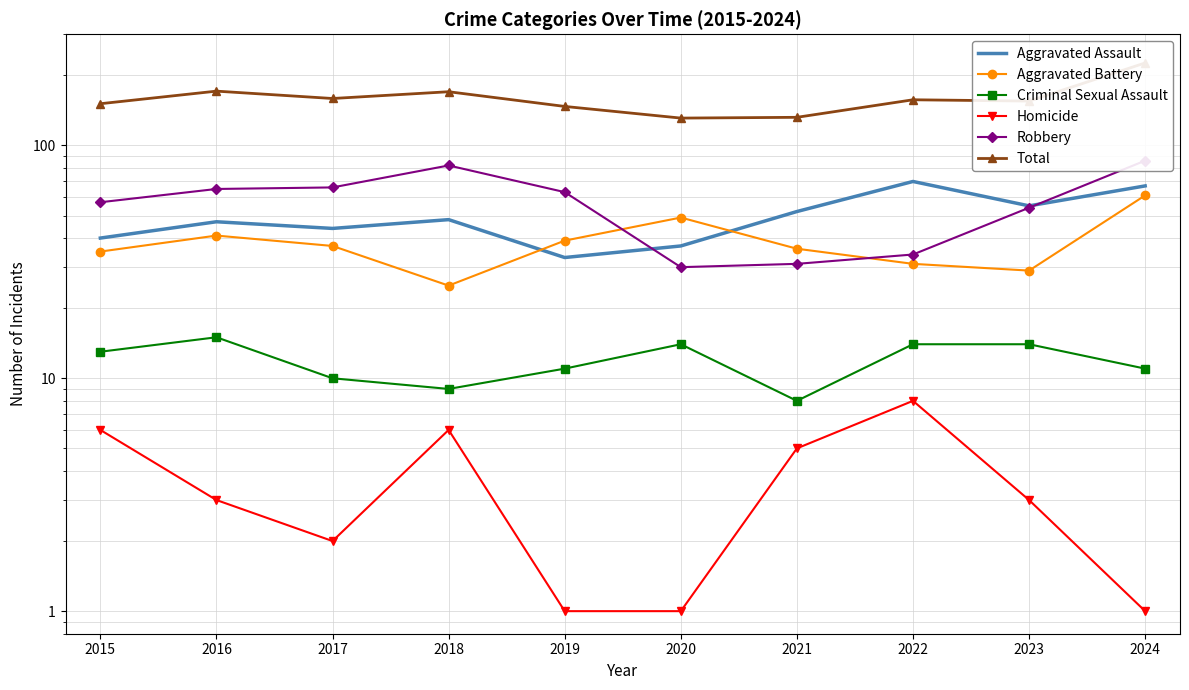

Which series has the widest spread of values?

Total